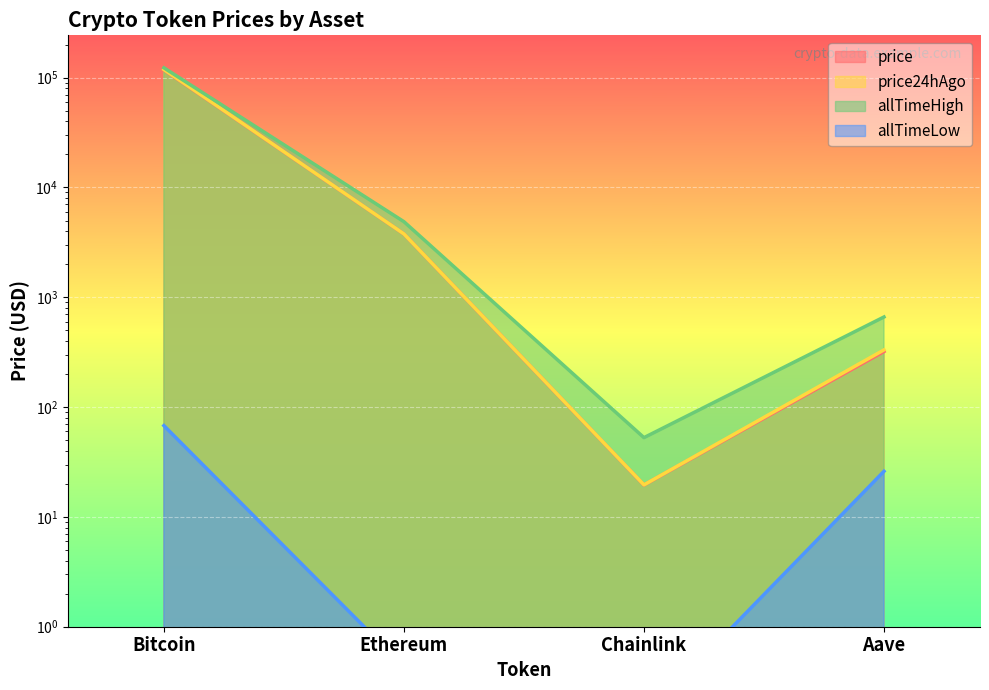

What is the label of the 1st point from the right?

Aave